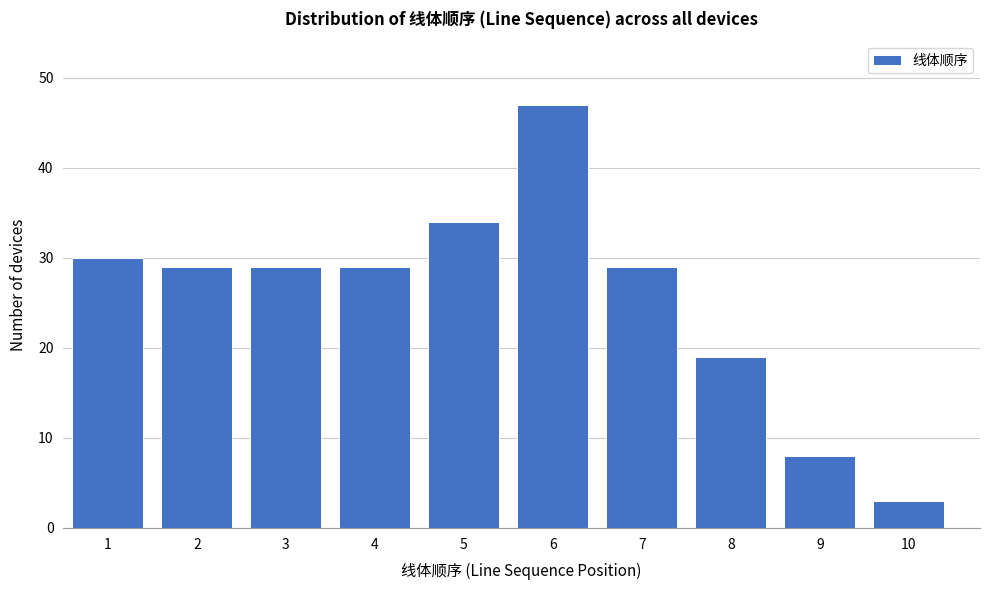

Reading left to right, transcribe all the data shown in this chart.

30	29	29	29	34	47	29	19	8	3